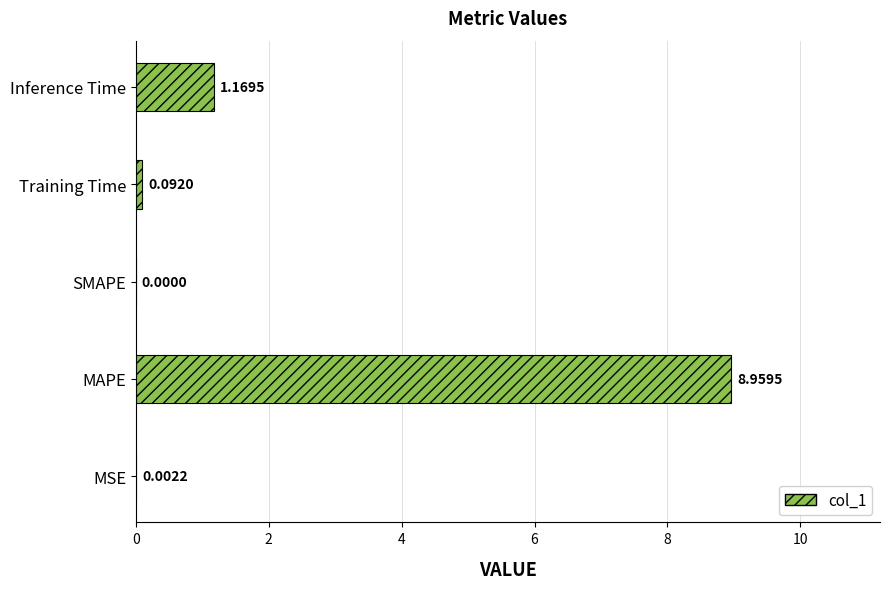

Which label corresponds to the largest value in the chart?

MAPE